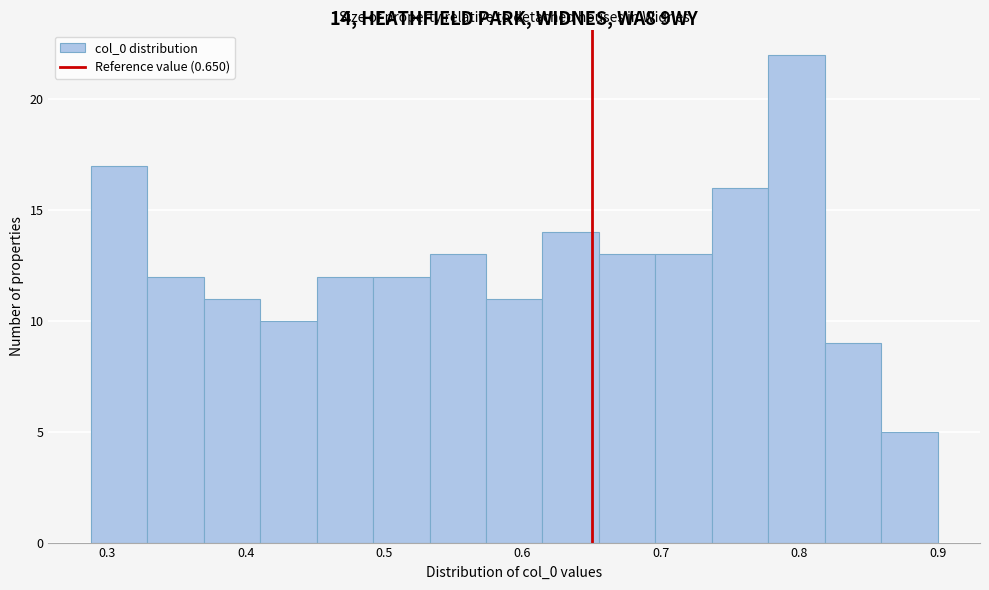

Over which range of the x-axis is the bar tallest?

0.78 to 0.82